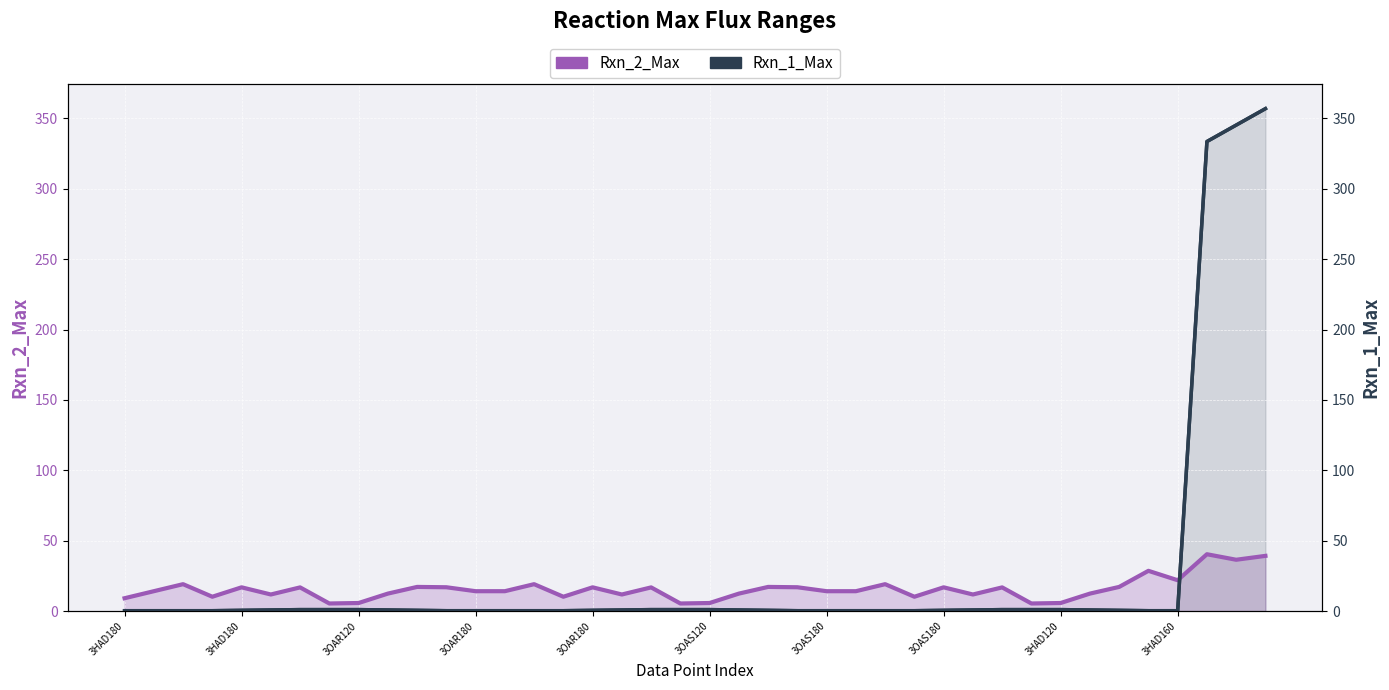

Which series ends up on top after the final intersection of Rxn_2_Max and Rxn_1_Max?

Rxn_1_Max